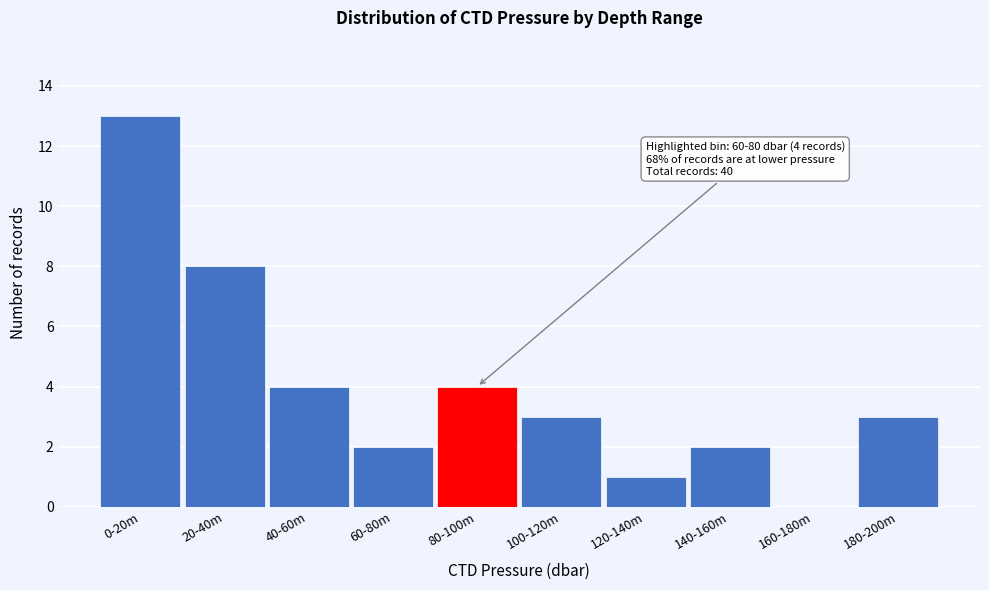

Reading left to right, list all the values displayed in this chart.

0-20m=13	20-40m=8	40-60m=4	60-80m=2	80-100m=4	100-120m=3	120-140m=1	140-160m=2	160-180m=0	180-200m=3